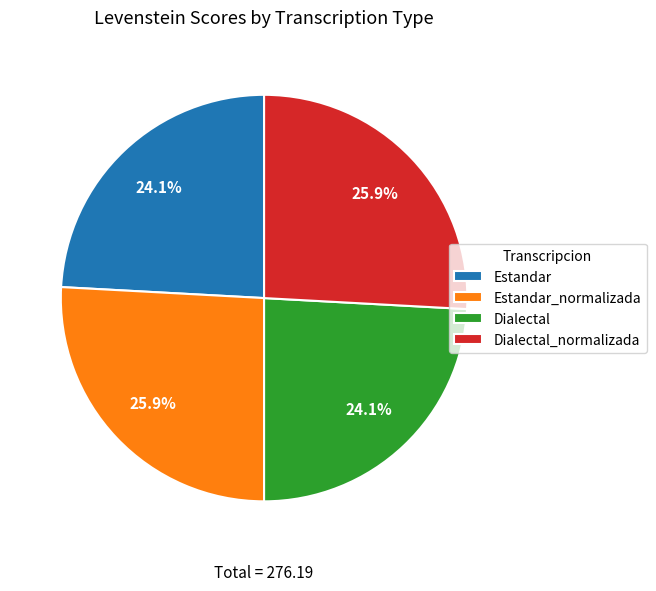

What is the total percentage of Estandar and Estandar_normalizada?

50.0%